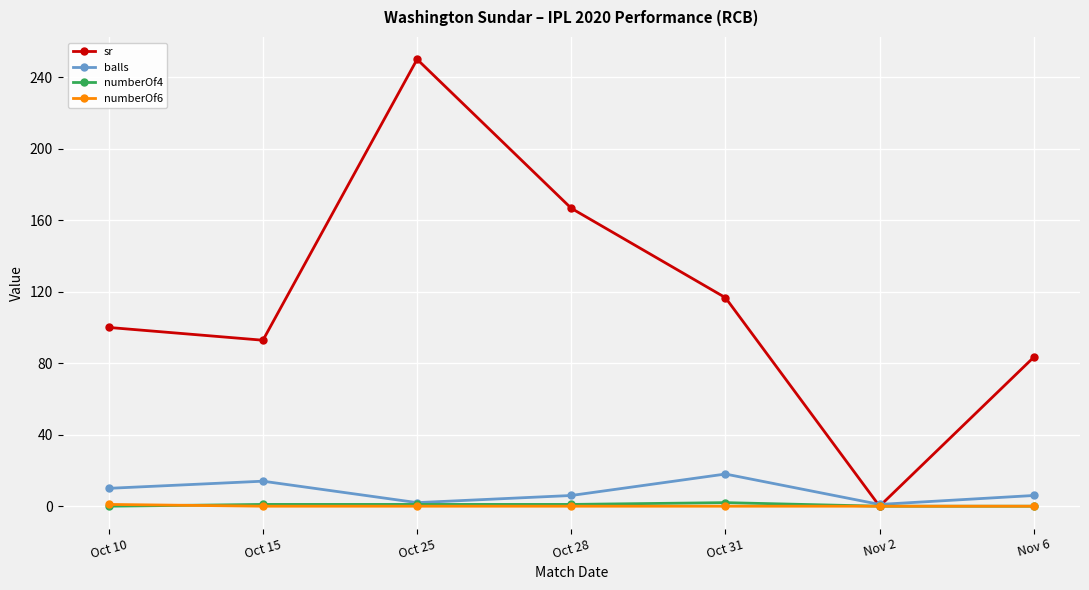

The numberOf6 series shows 0.0 at Nov 6. True or false?

True